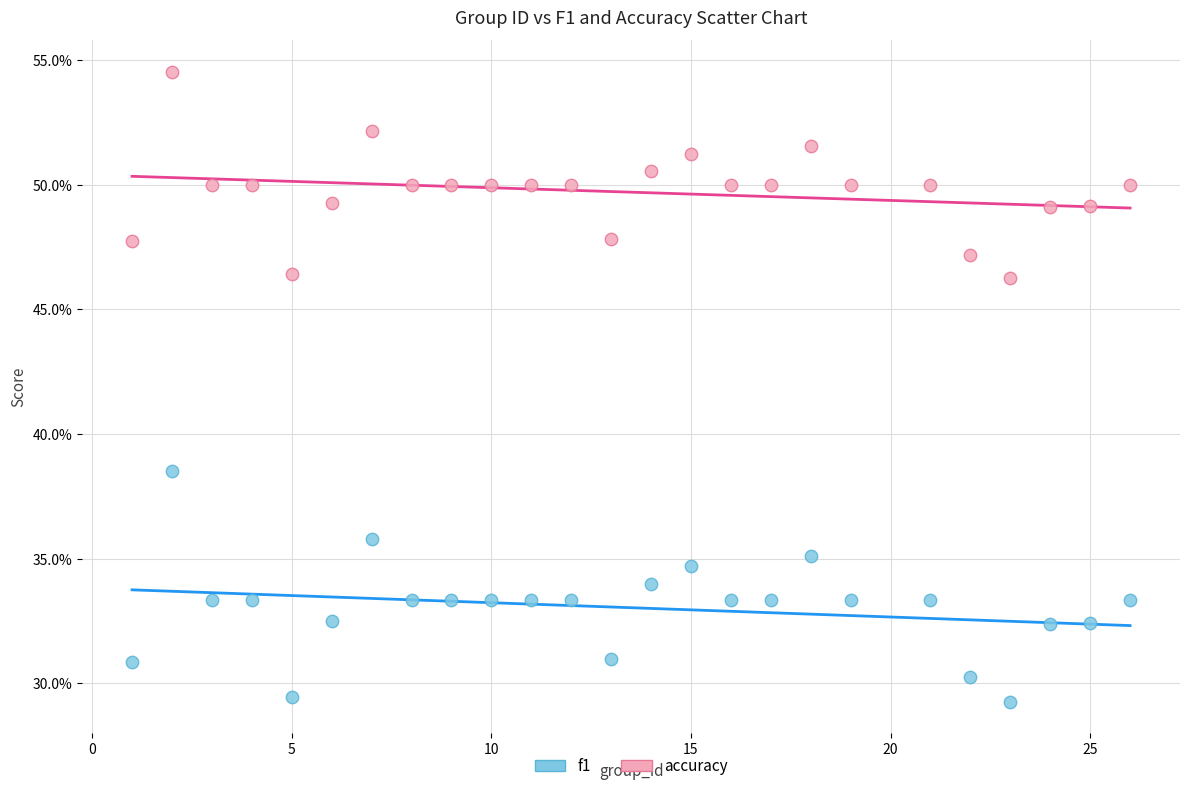

Which series contains the lowest Y value?

f1